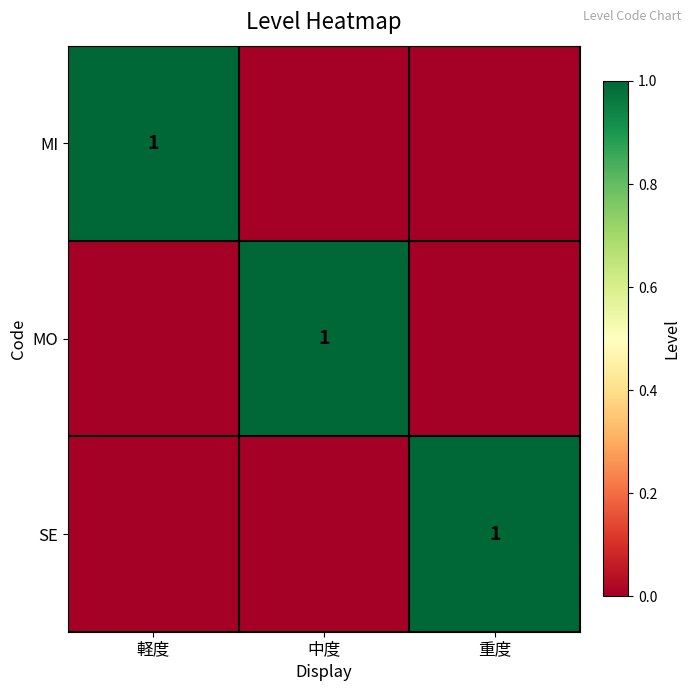

Is it true that SE equals 0 at 重度?

False